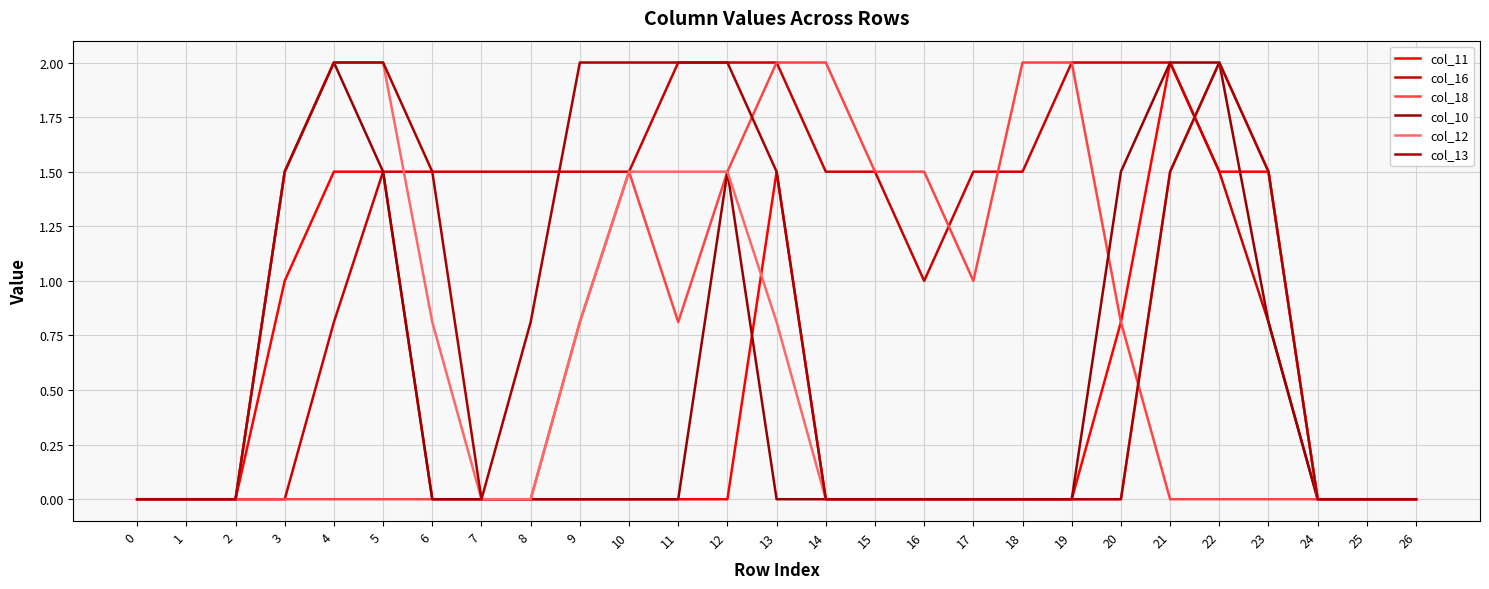

What is the average value of the col_13 series?

0.8